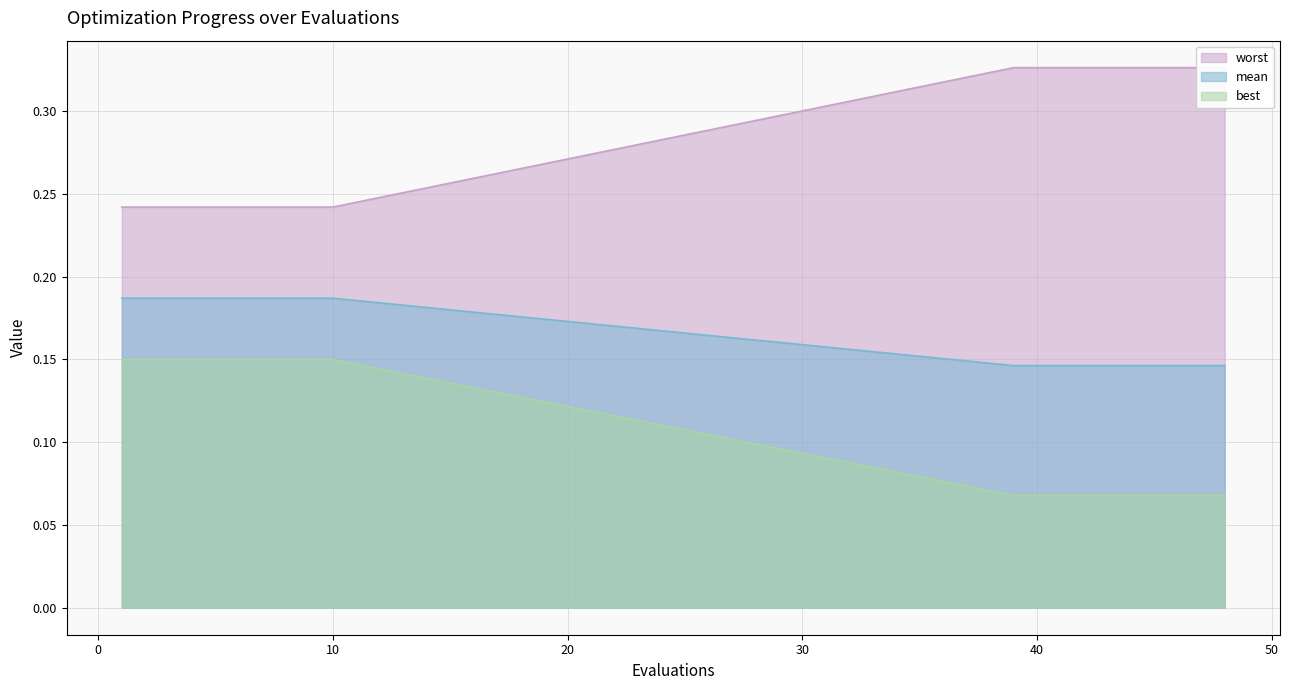

What is the value of the best point at the 1st from the left?

0.2